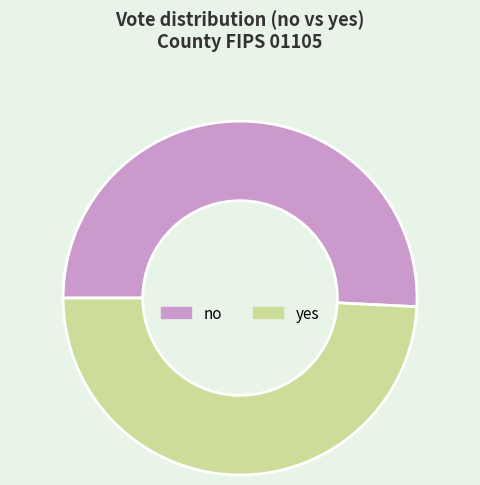

Does any single category account for the majority?

Yes